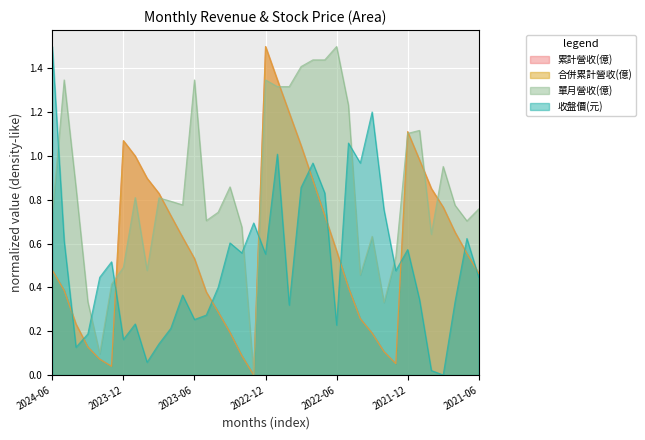

True or false: 合併累計營收(億) has a value of 0.2 at 2021-06.

False